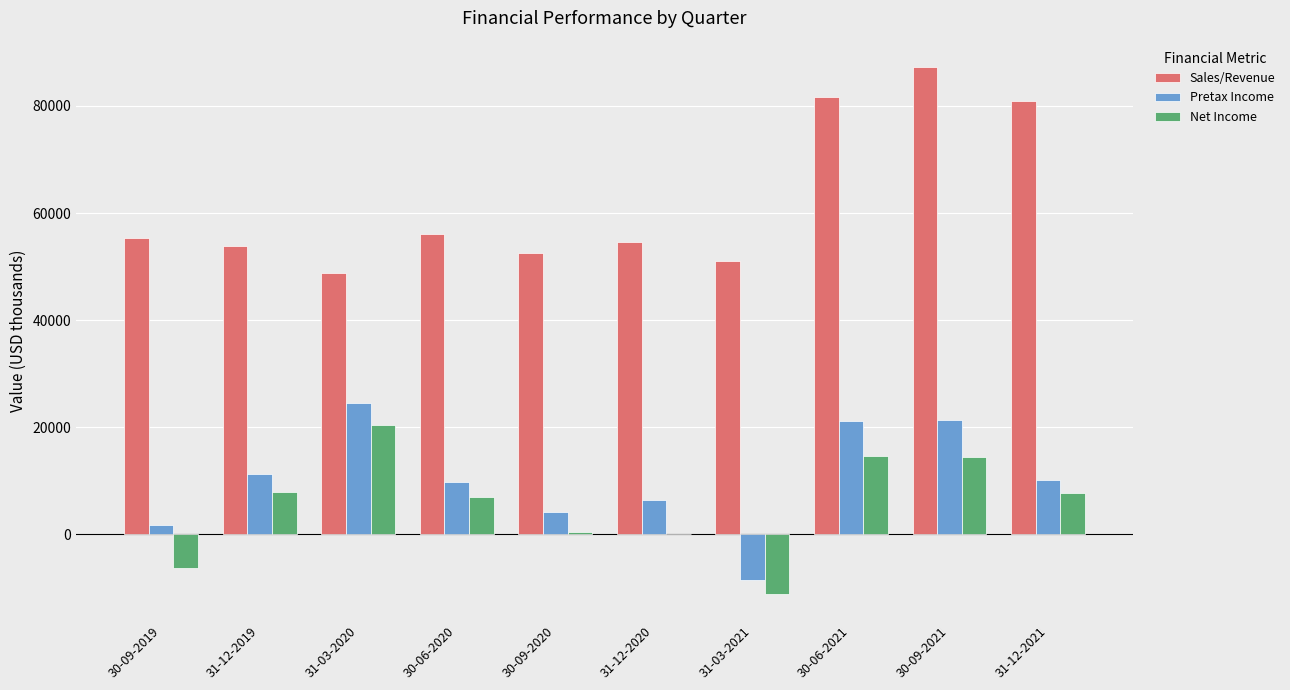

What is the sum of the Pretax Income values at 31-12-2020 and 30-09-2021?

27684.4